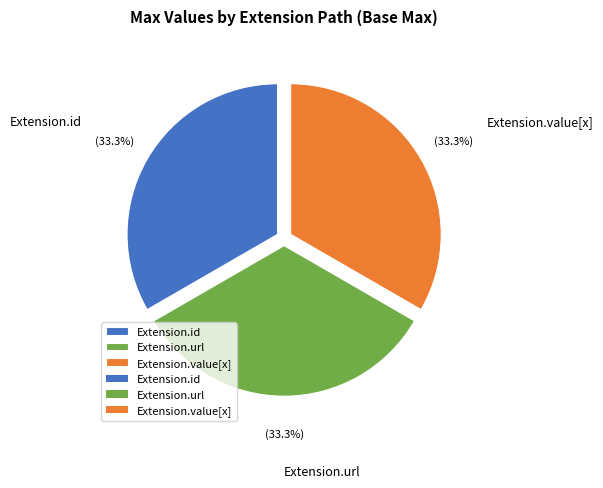

Combined, what portion of the pie is Extension.id and Extension.url?

66.7%